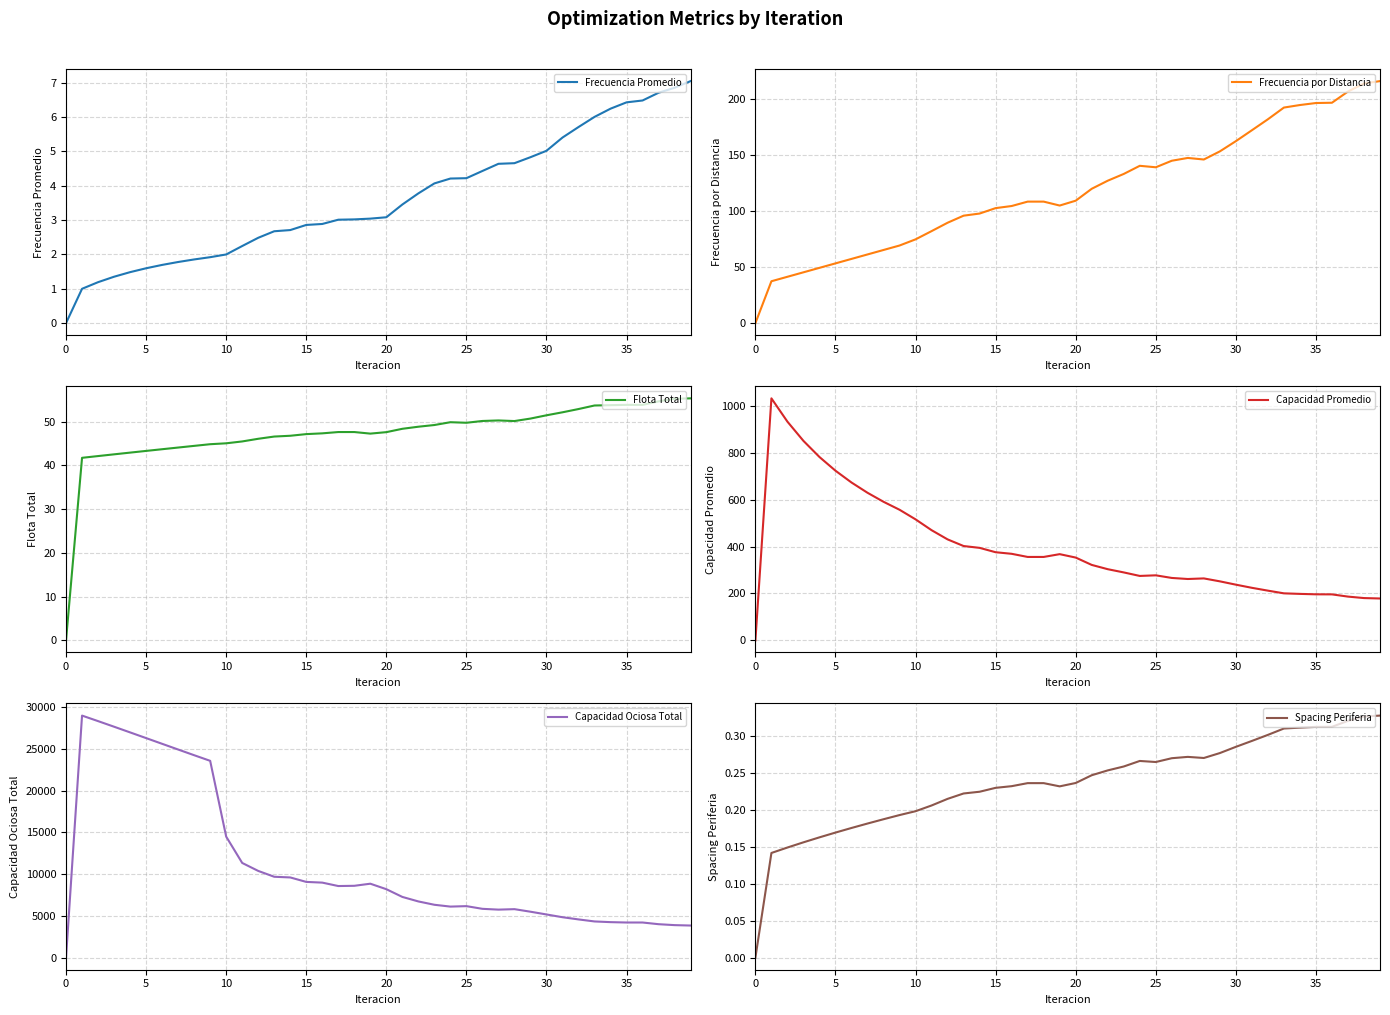

Reading left to right, extract all data points from this chart.

Frecuencia Promedio: 0.0	1.0	1.2	1.4	1.5	1.6	1.7	1.8	1.9	1.9	2.0	2.2	2.5	2.7	2.7	2.9	2.9	3.0	3.0	3.0	3.1	3.5	3.8	4.1	4.2	4.2	4.4	4.6	4.7	4.8	5.0	5.4	5.7	6.0	6.2	6.4	6.5	6.7	6.9	7.0
Frecuencia por Distancia: 0.0	37.4	41.4	45.4	49.4	53.4	57.3	61.3	65.3	69.3	74.8	82.1	89.6	95.9	97.8	102.7	104.6	108.5	108.5	105.0	109.3	120.0	127.2	133.2	140.5	139.2	145.0	147.5	146.1	153.3	162.5	172.2	182.0	192.5	194.7	196.5	196.8	206.8	214.0	216.1
Flota Total: 0.0	41.7	42.1	42.5	42.9	43.3	43.7	44.1	44.5	44.9	45.1	45.5	46.1	46.6	46.8	47.2	47.3	47.6	47.6	47.3	47.6	48.4	48.9	49.2	49.9	49.8	50.2	50.3	50.1	50.7	51.5	52.1	52.9	53.7	53.8	53.9	53.9	54.6	55.2	55.3
Capacidad Promedio: 0.0	1031.8	932.4	850.4	781.7	723.3	673.0	629.2	590.8	556.8	515.9	469.7	430.5	402.2	394.4	375.8	369.0	355.7	355.7	367.5	353.0	321.7	303.4	289.7	274.7	277.3	266.1	261.6	264.1	251.6	237.5	224.1	212.0	200.5	198.2	196.3	196.1	186.6	180.3	178.6
Capacidad Ociosa Total: 0.0	29009.2	28347.6	27675.1	26995.7	26312.2	25627.1	24942.5	24260.7	23586.8	14504.6	11348.1	10392.3	9691.5	9610.0	9074.9	8989.9	8579.6	8608.3	8859.5	8202.0	7275.1	6733.9	6334.4	6115.6	6170.9	5848.1	5752.6	5808.4	5502.5	5172.9	4842.4	4578.7	4335.3	4252.4	4208.5	4208.7	4005.7	3894.7	3845.6
Spacing Periferia: 0.0	0.1	0.1	0.2	0.2	0.2	0.2	0.2	0.2	0.2	0.2	0.2	0.2	0.2	0.2	0.2	0.2	0.2	0.2	0.2	0.2	0.2	0.3	0.3	0.3	0.3	0.3	0.3	0.3	0.3	0.3	0.3	0.3	0.3	0.3	0.3	0.3	0.3	0.3	0.3